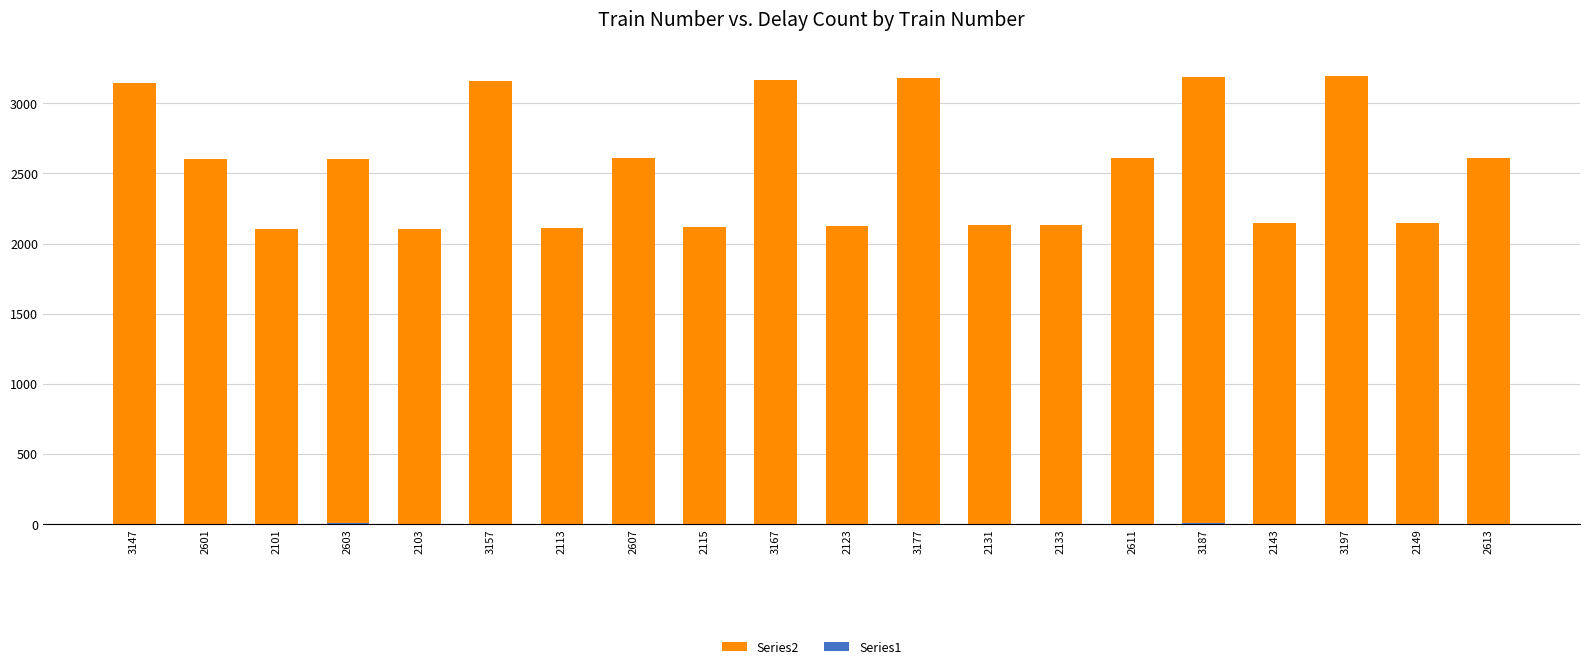

Between 2603 and 2601, which is larger?

2603